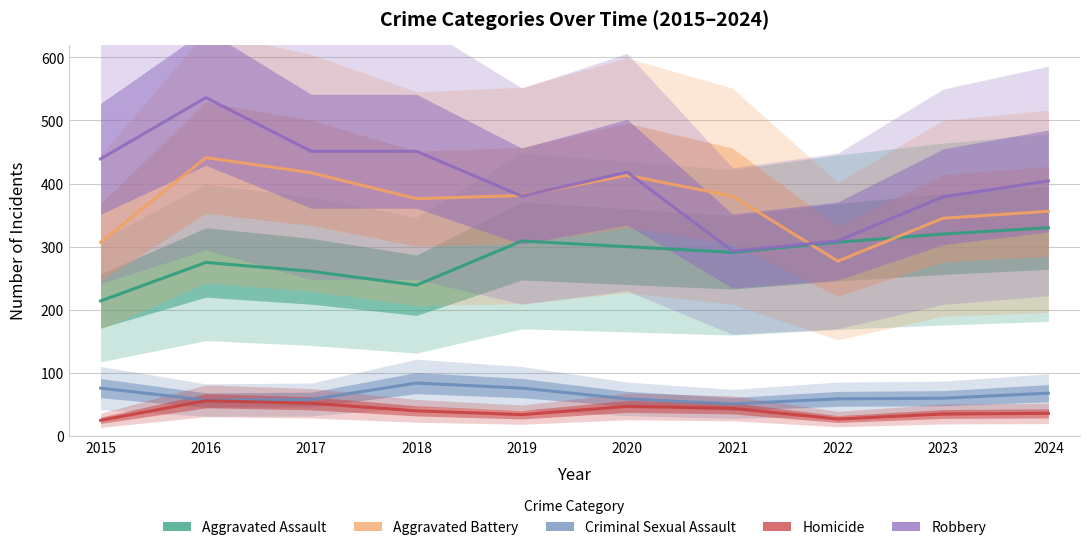

Rank the series at 2024 from highest to lowest value.

Robbery, Aggravated Battery, Aggravated Assault, Criminal Sexual Assault, Homicide